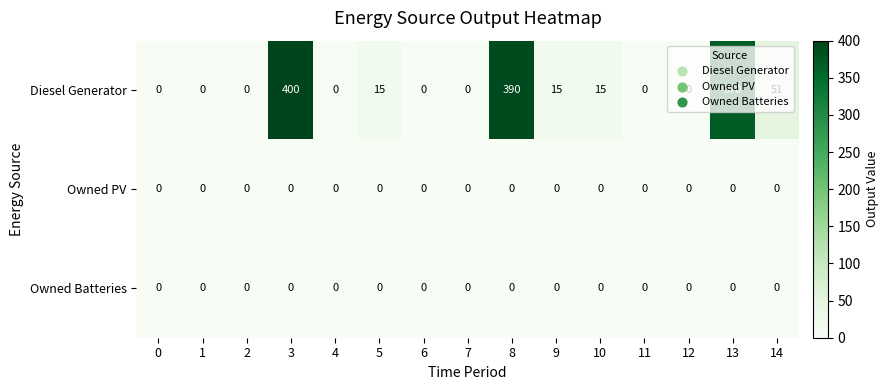

True or false: Diesel Generator has a value of 237 at 11.

False